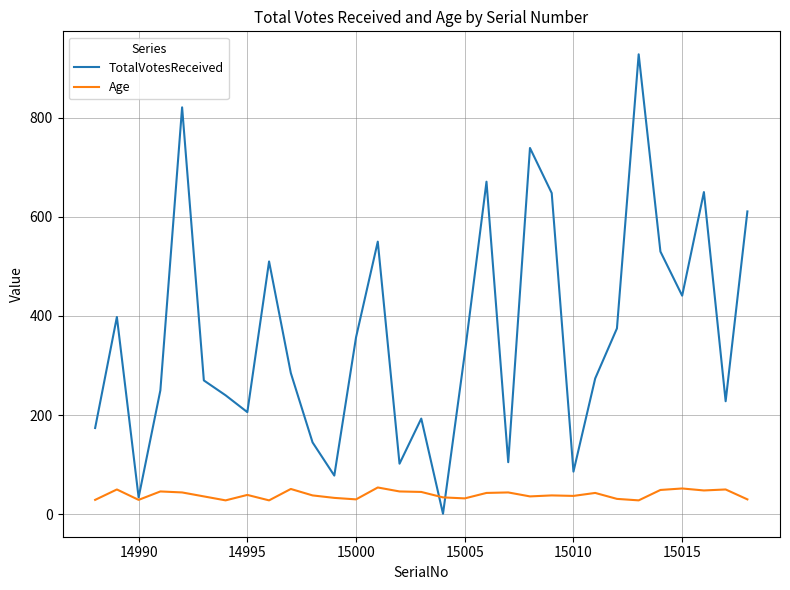

What is the greatest value displayed?

928